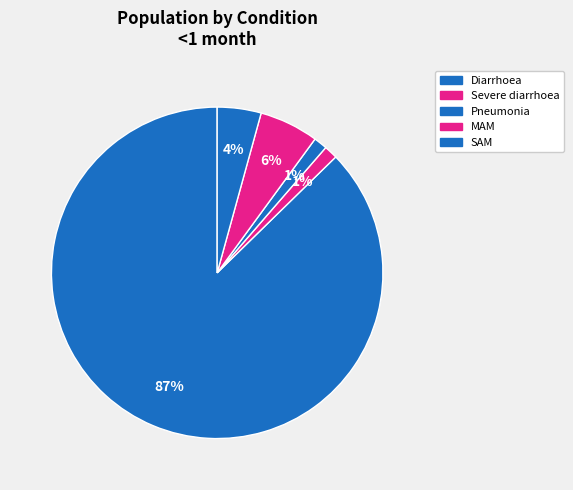

Is there any slice that represents more than half of the pie?

Yes